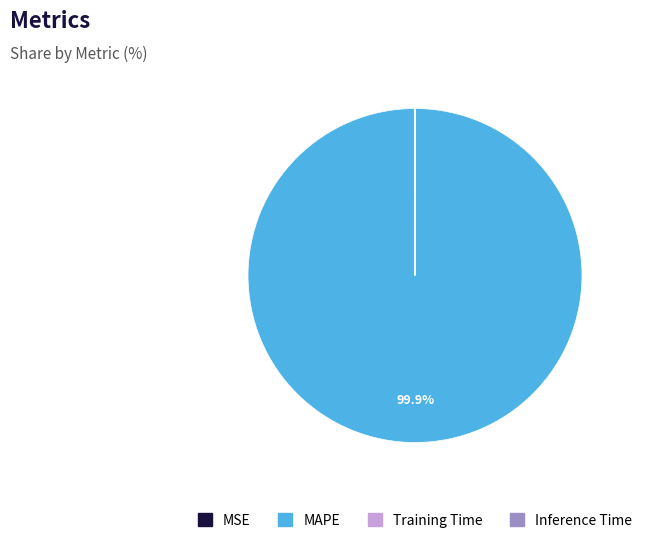

Is there any slice that represents more than half of the pie?

Yes